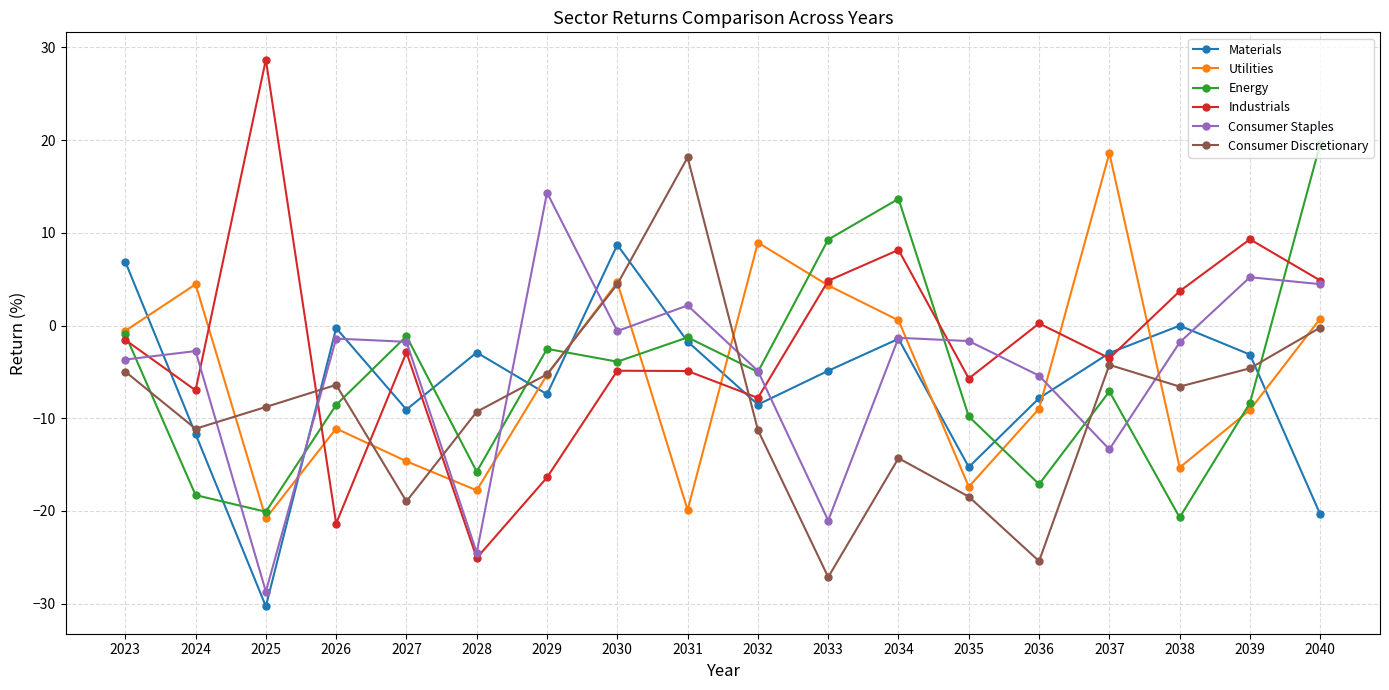

Where is the first local minimum for Consumer Discretionary?

2024